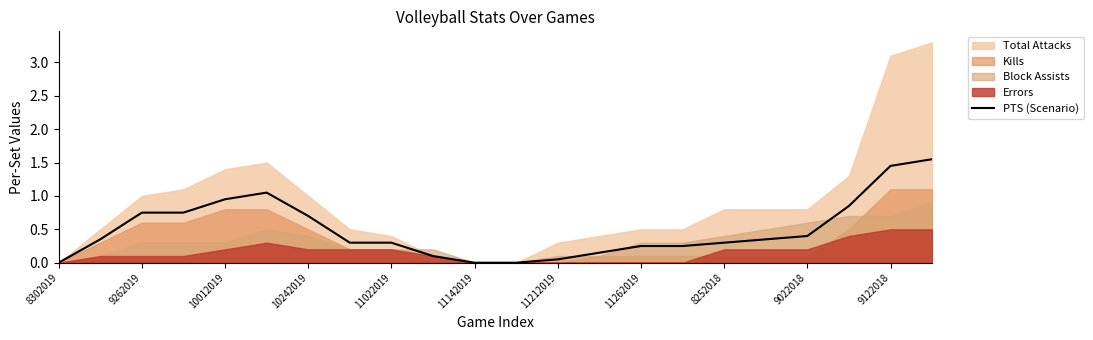

True or false: PTS (Scenario) has a value of 0.7 at 10242019.

True